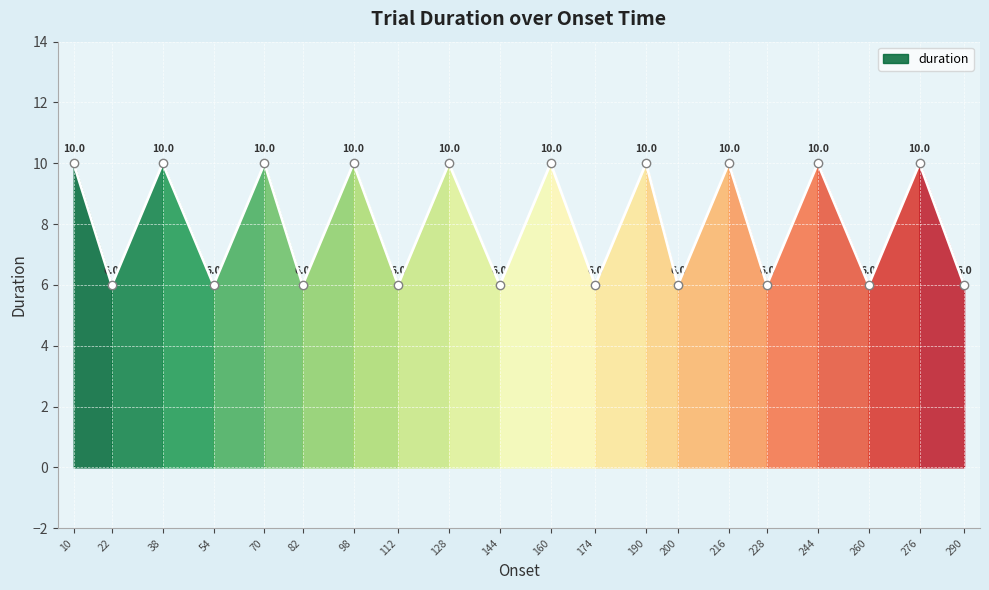

Reading left to right, transcribe all the data shown in this chart.

10.0=10	22.0=6	38.0=10	54.0=6	70.0=10	82.0=6	98.0=10	112.0=6	128.0=10	144.0=6	160.0=10	174.0=6	190.0=10	200.0=6	216.0=10	228.0=6	244.0=10	260.0=6	276.0=10	290.0=6